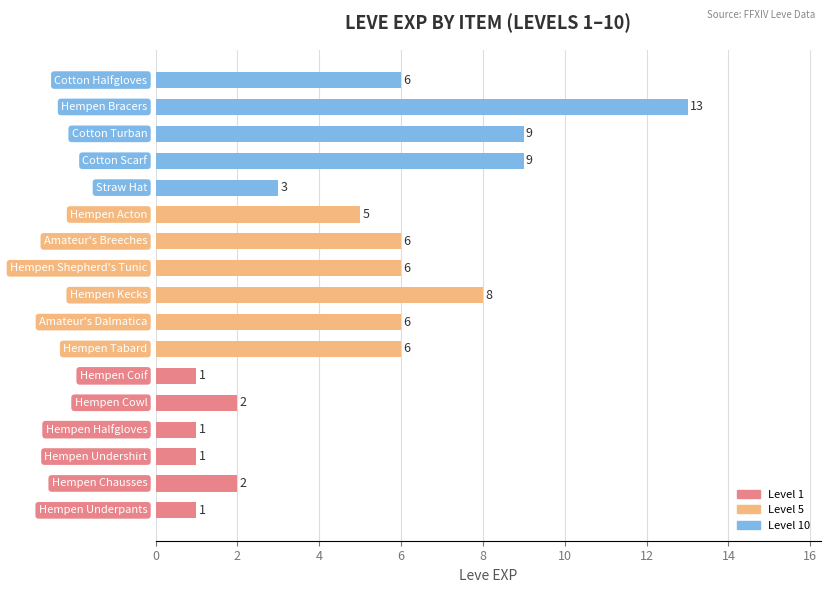

What is the maximum value shown in the chart?

13